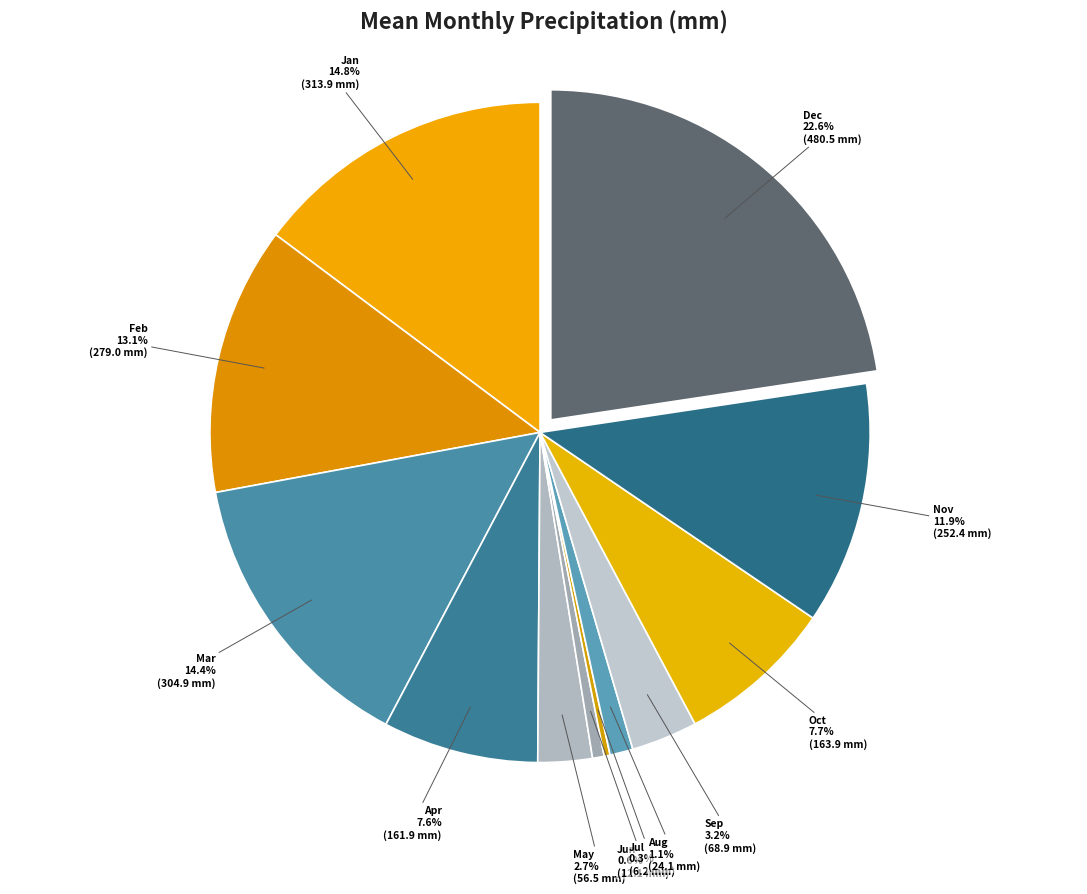

Between Aug and Mar, which is larger?

Mar